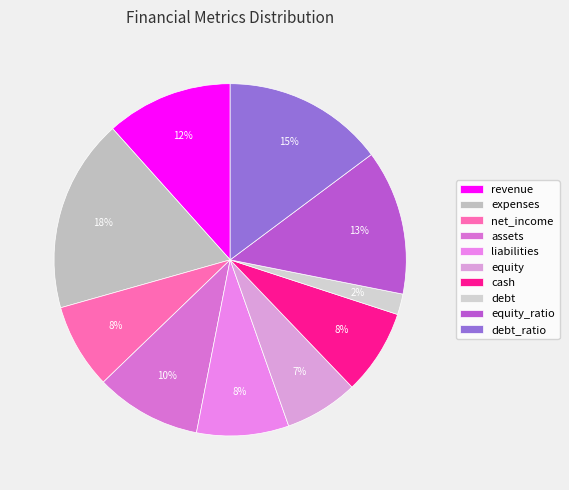

What is the smallest slice in the pie chart?

debt